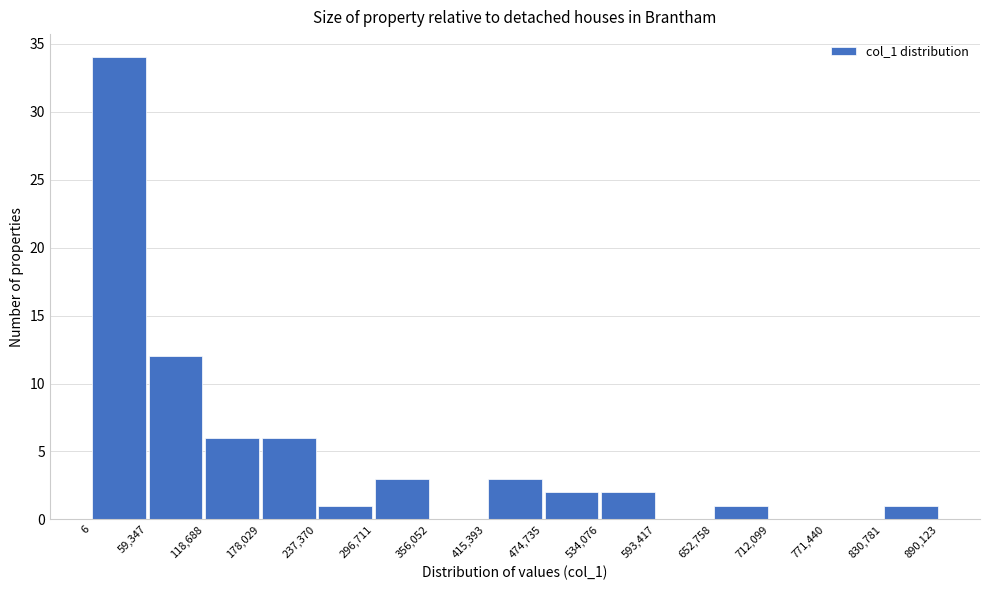

Which range on the x-axis has the tallest bar?

6 to 59,347